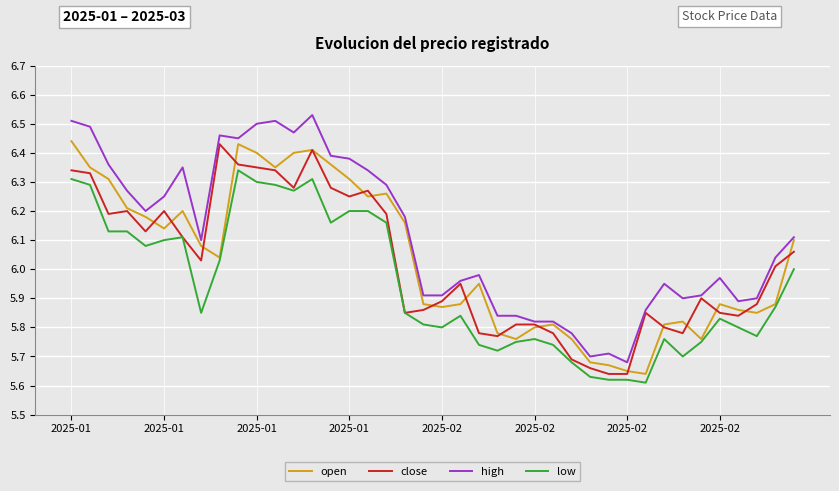

Which series has the widest spread of values?

high